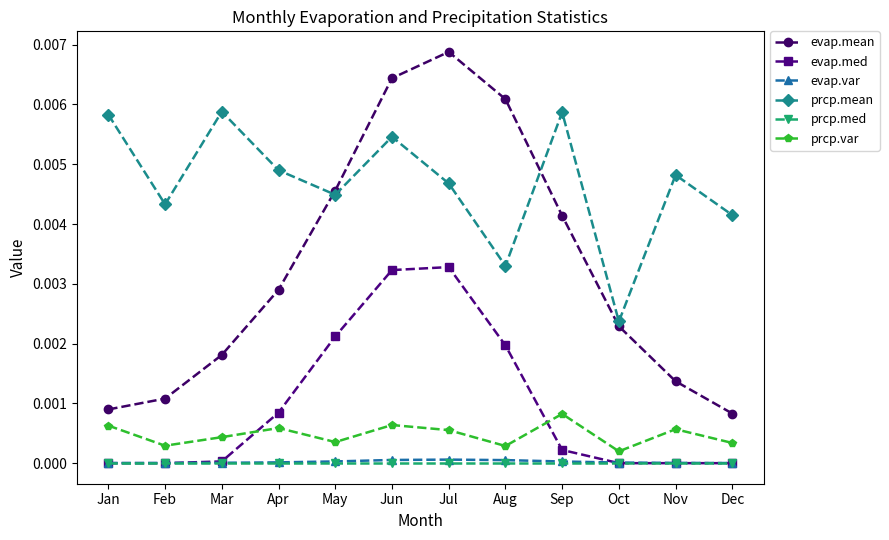

At which category does evap.mean reach its first local peak?

Jul